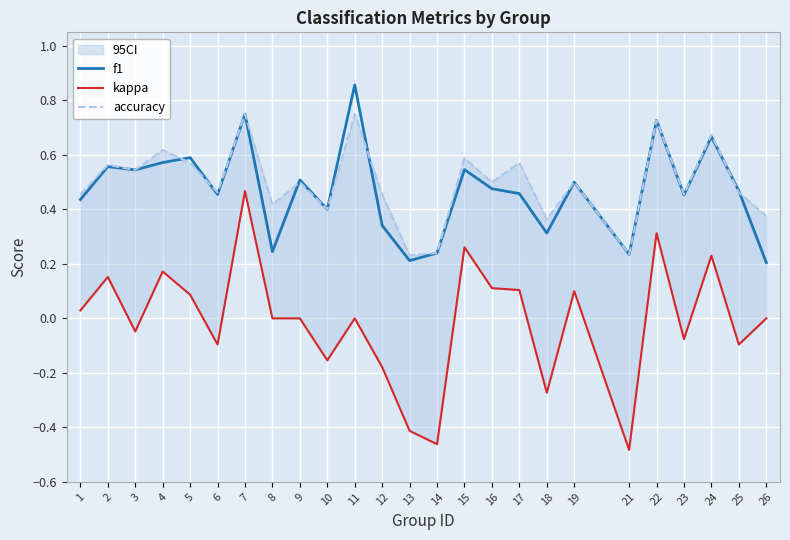

What is the smallest value displayed?

-0.5